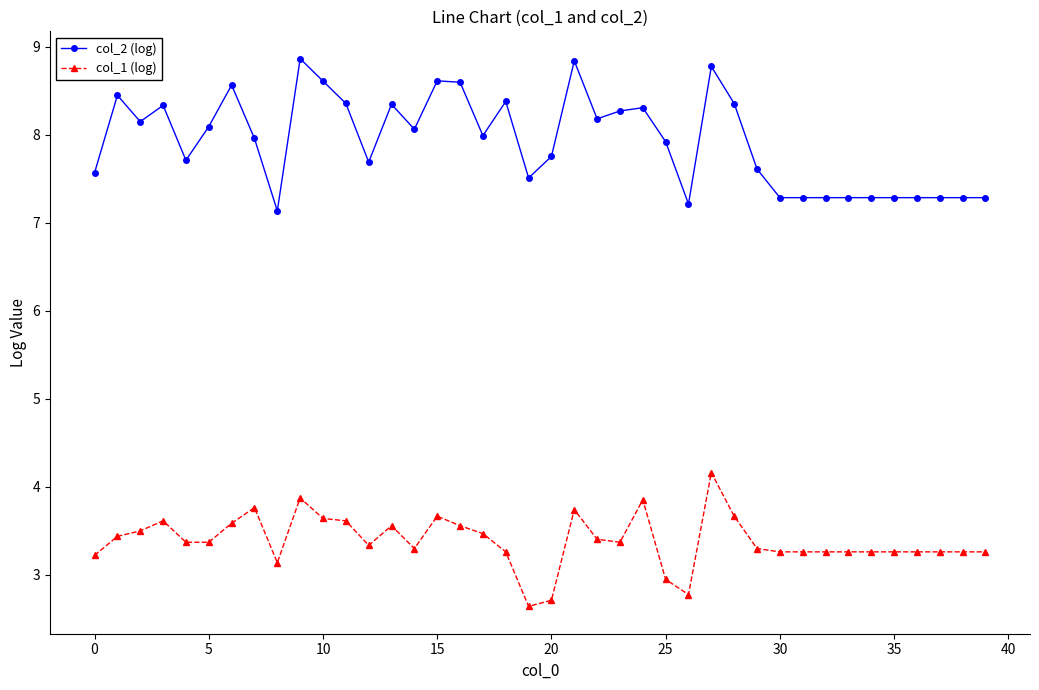

What are all the series names shown in the legend?

col_2 (log), col_1 (log)